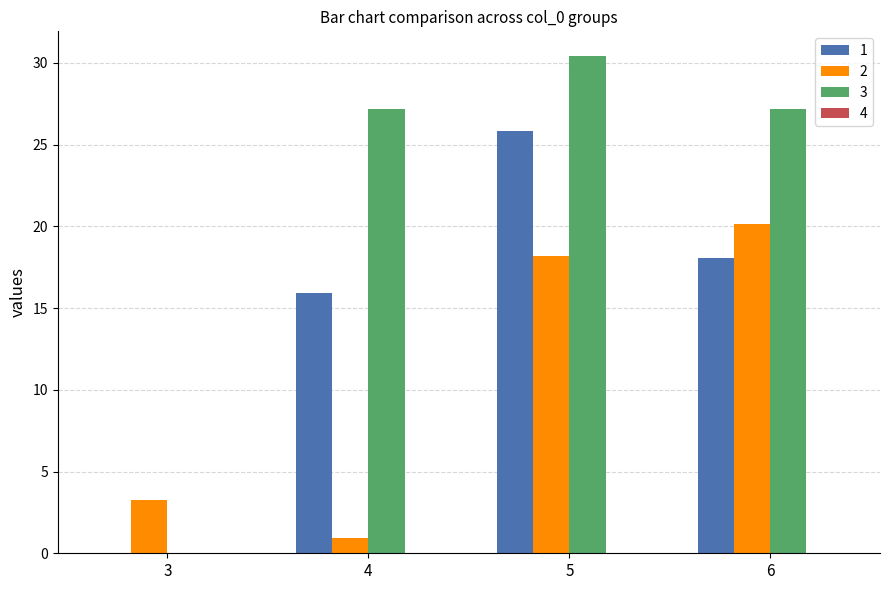

What is the sum of the 2 values at 4 and 6?

21.1